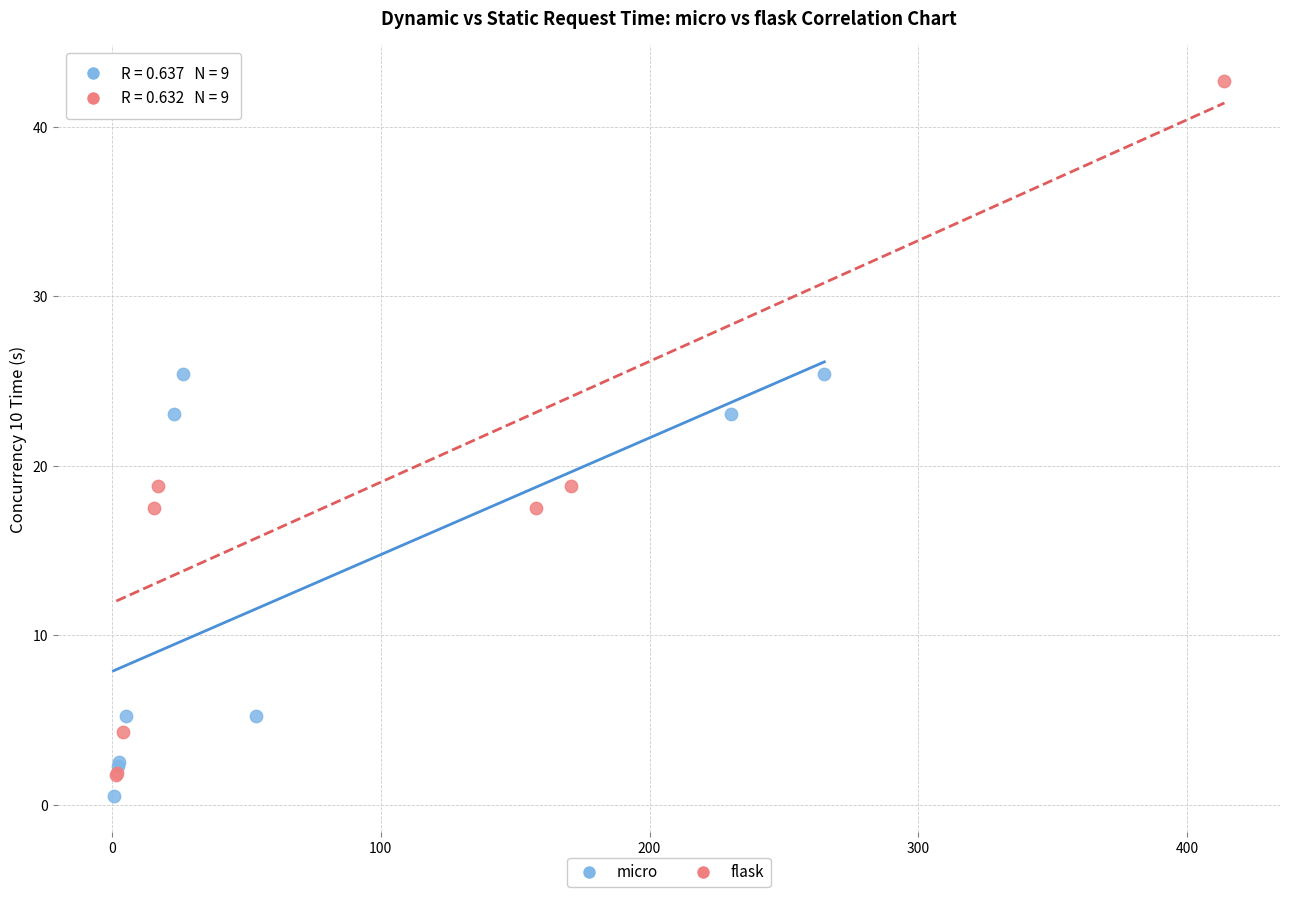

Which series has the largest Y range (max minus min)?

flask